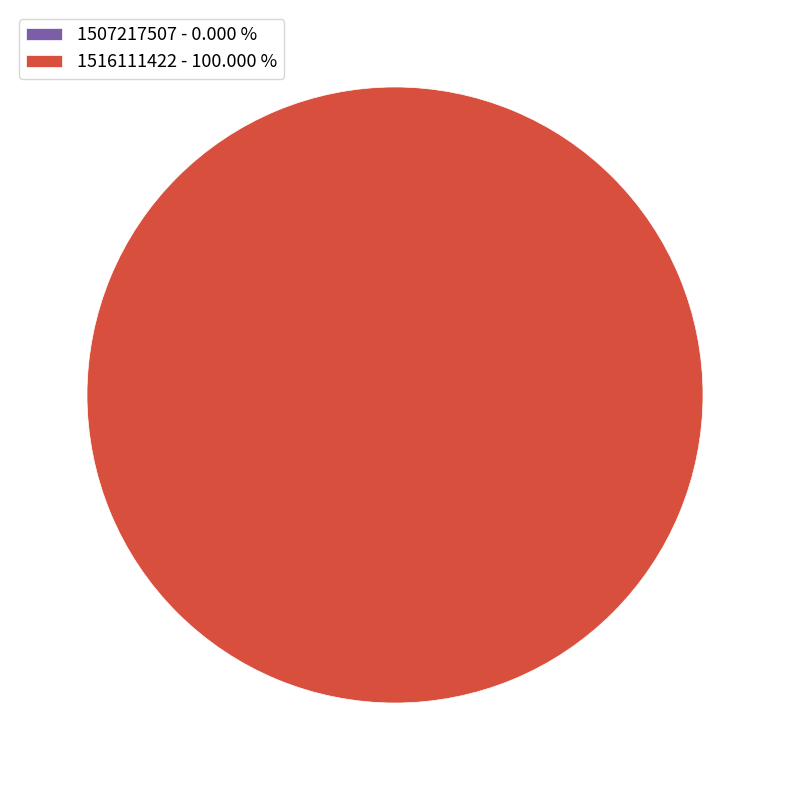

Combined, what portion of the pie is 1516111422 and 1507217507?

100.0%